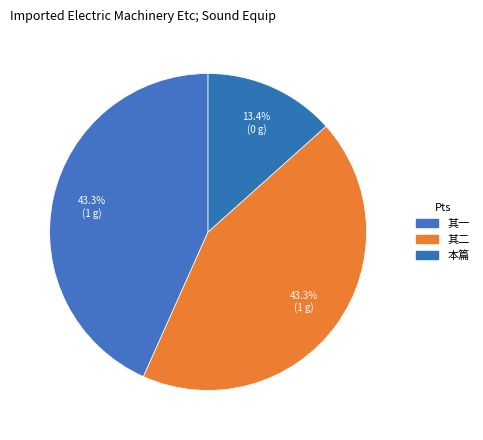

Count the number of slices in the pie.

3